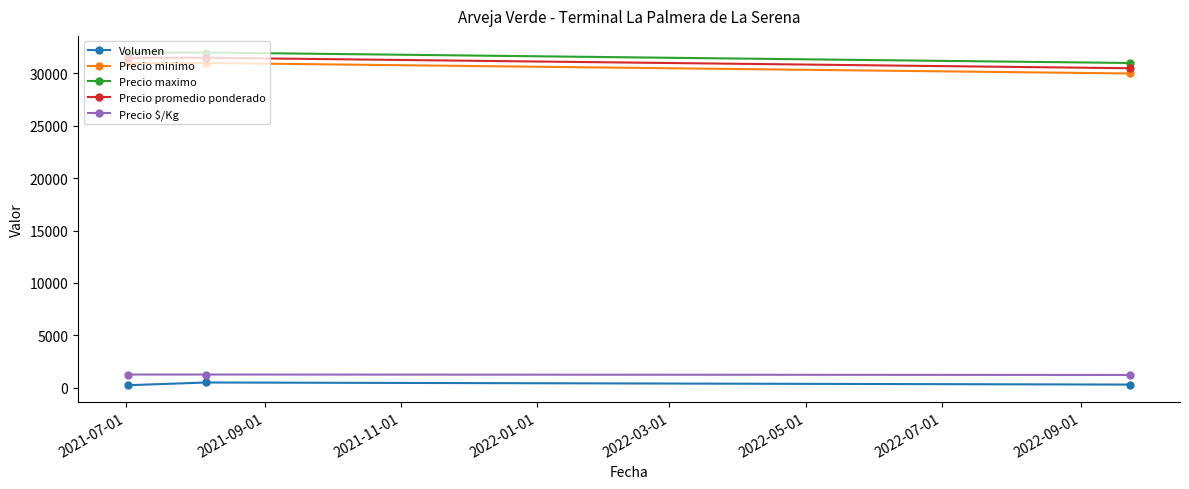

How many distinct data groups are displayed?

5